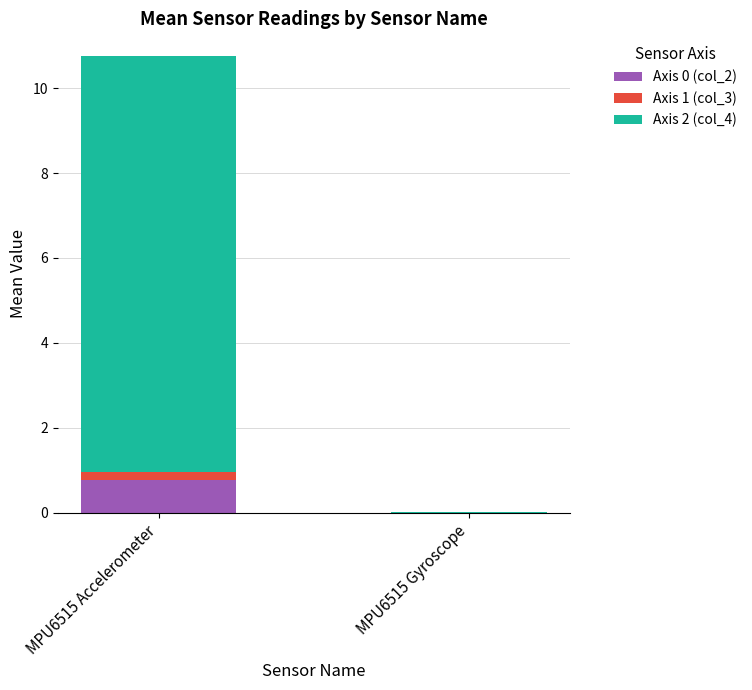

What is the difference between the maximum and minimum values in the Axis 1 (col_3) series?

0.2